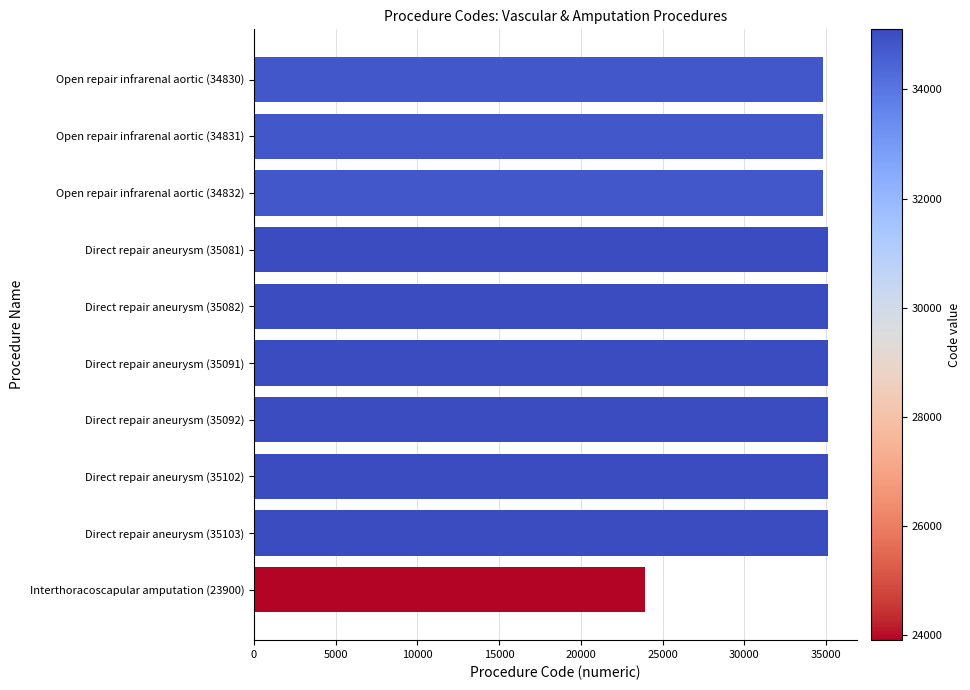

What is the maximum value shown in the chart?

35103